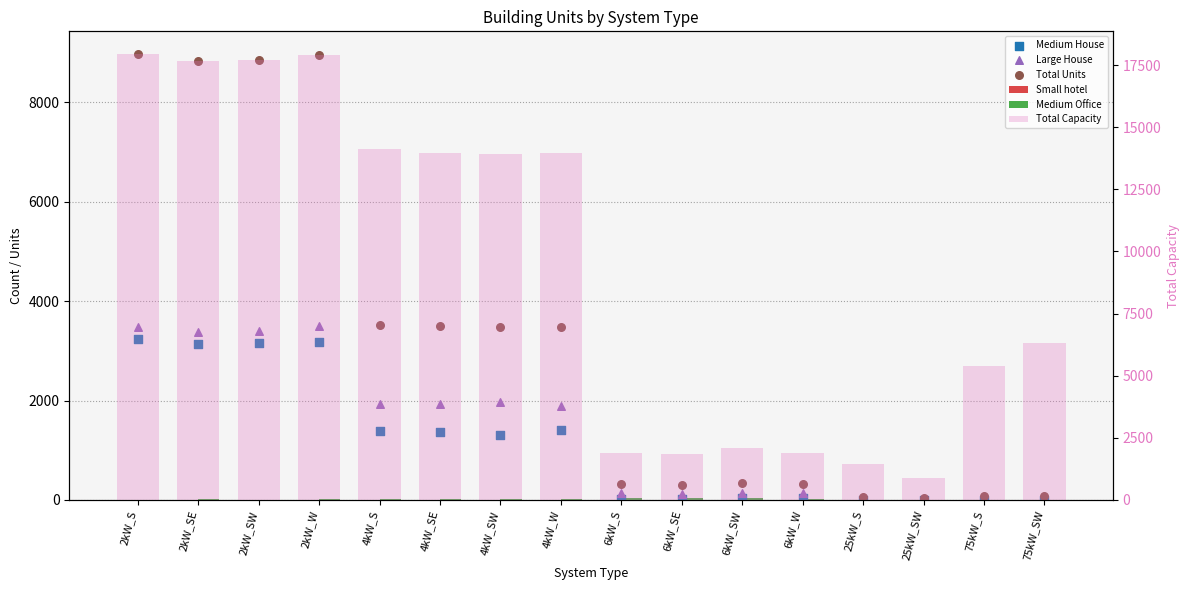

At how many categories does at least one series exceed 17563?

4